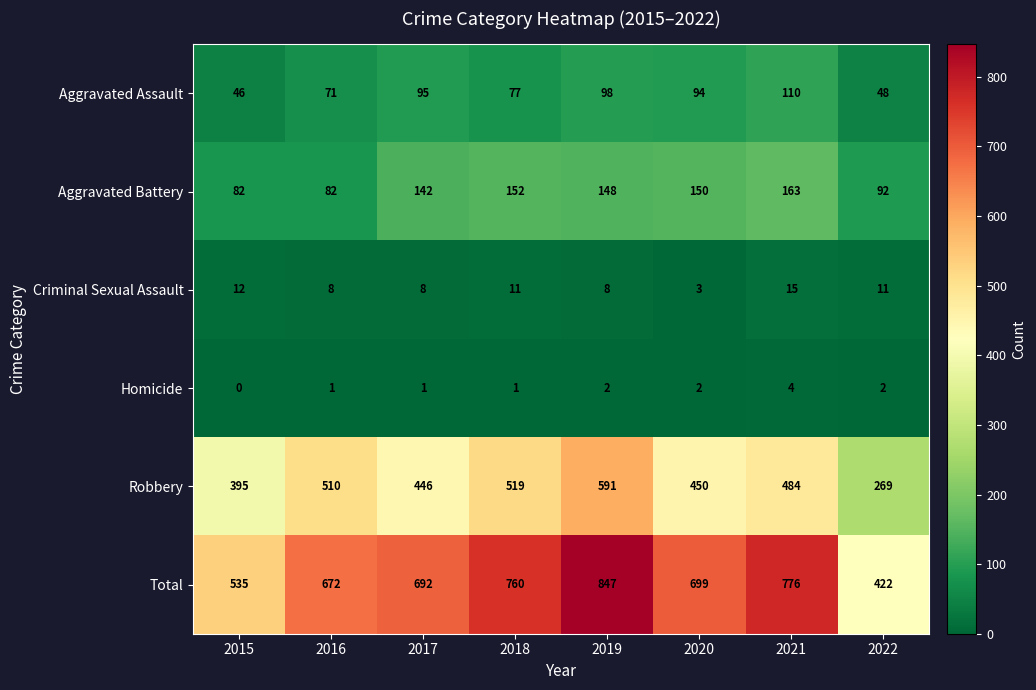

At which category is the sum across all series the highest?

2019